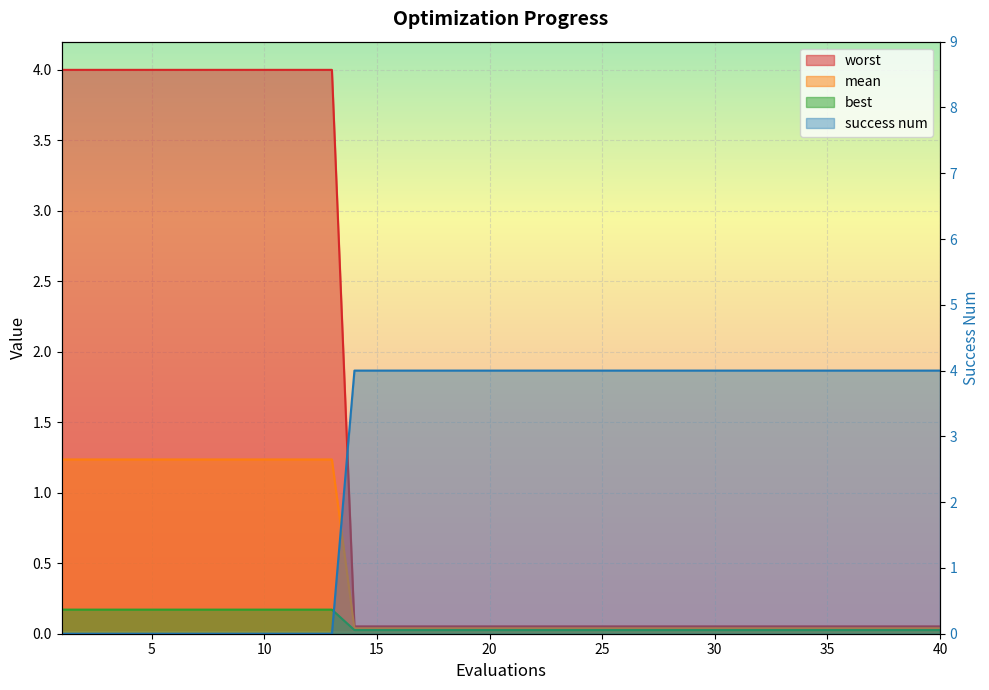

What are all the series names shown in the legend?

mean, best, worst, success num